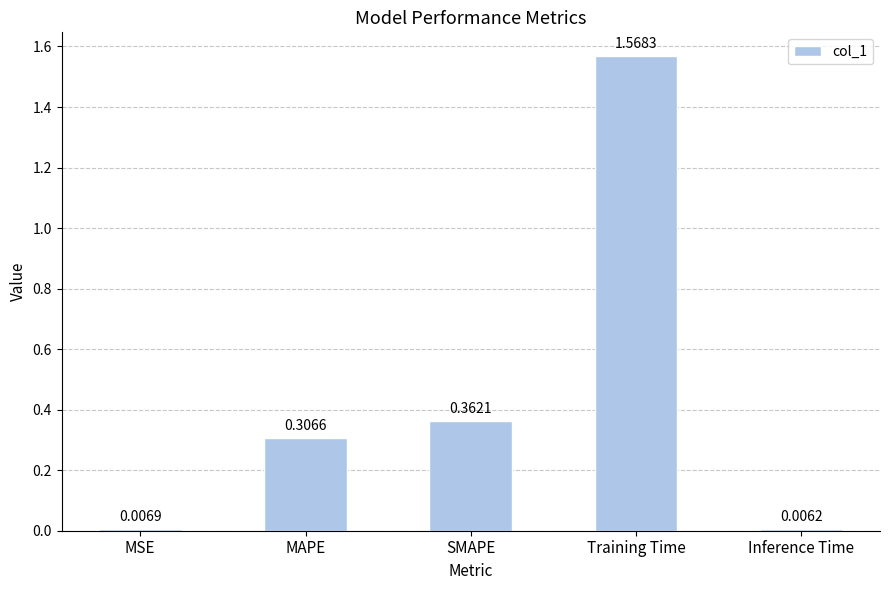

At which label is the value closest to 0?

Inference Time